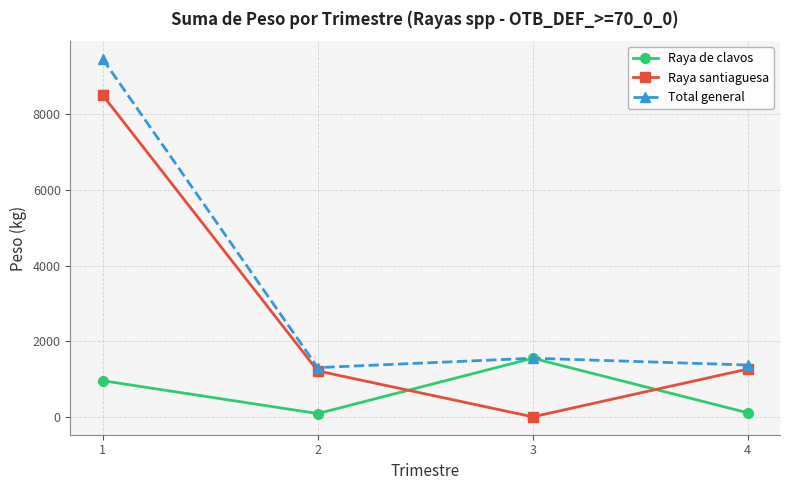

What is the difference between the maximum and minimum values in the Total general series?

8160.5